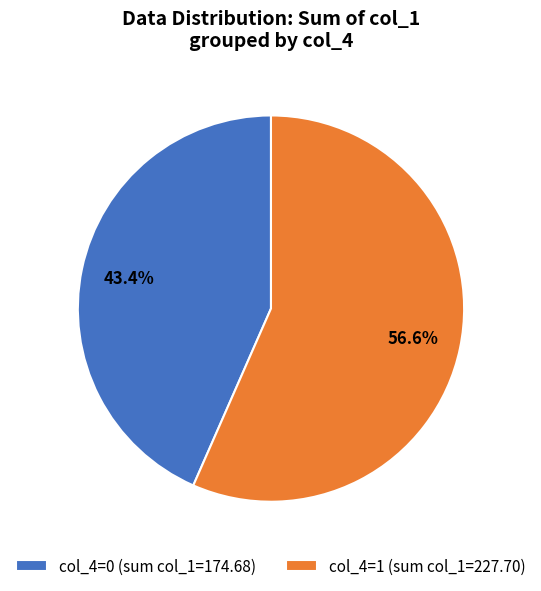

Is col_4=0 (sum col_1=174.68) the majority of the pie?

No